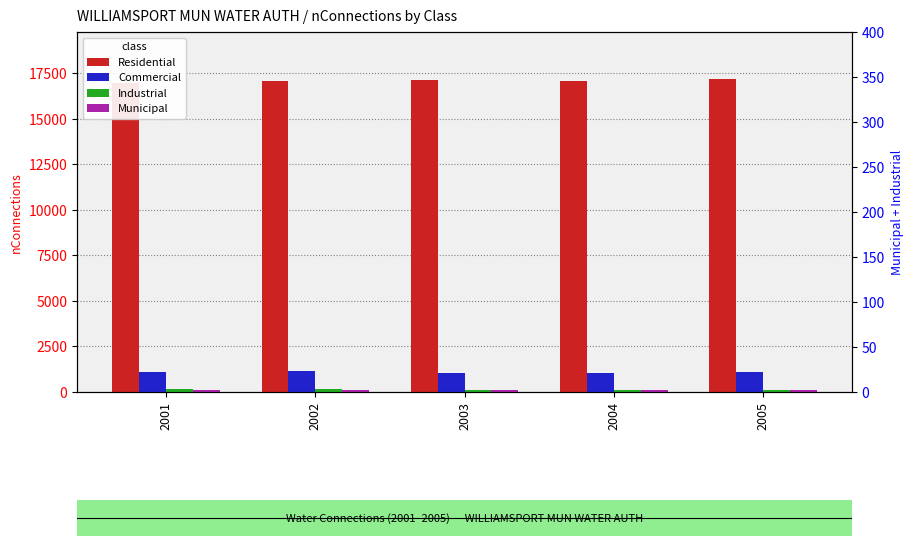

What is the value of the Commercial bar at the 4th from the left?

1056